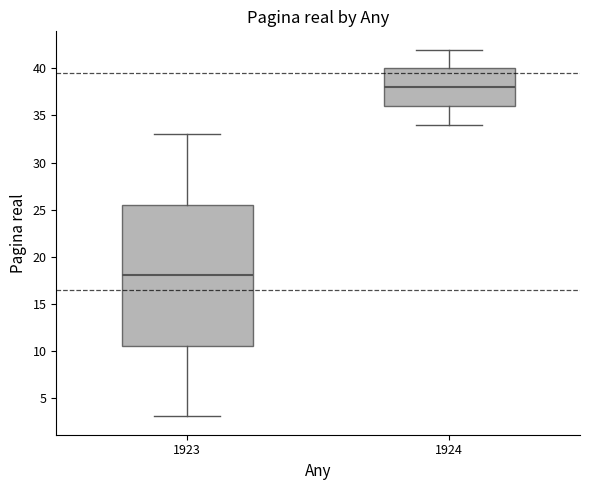

Reading left to right, read every box against the y-axis: the position of its median line, the range the box covers, and the ends of its whiskers. The values are not printed on the chart, so give them approximately, as read against the axis.

1923: median 18.0, box 10.5 to 25.5, whiskers 3.0 to 33.0
1924: median 38.0, box 36.0 to 40.0, whiskers 34.0 to 42.0